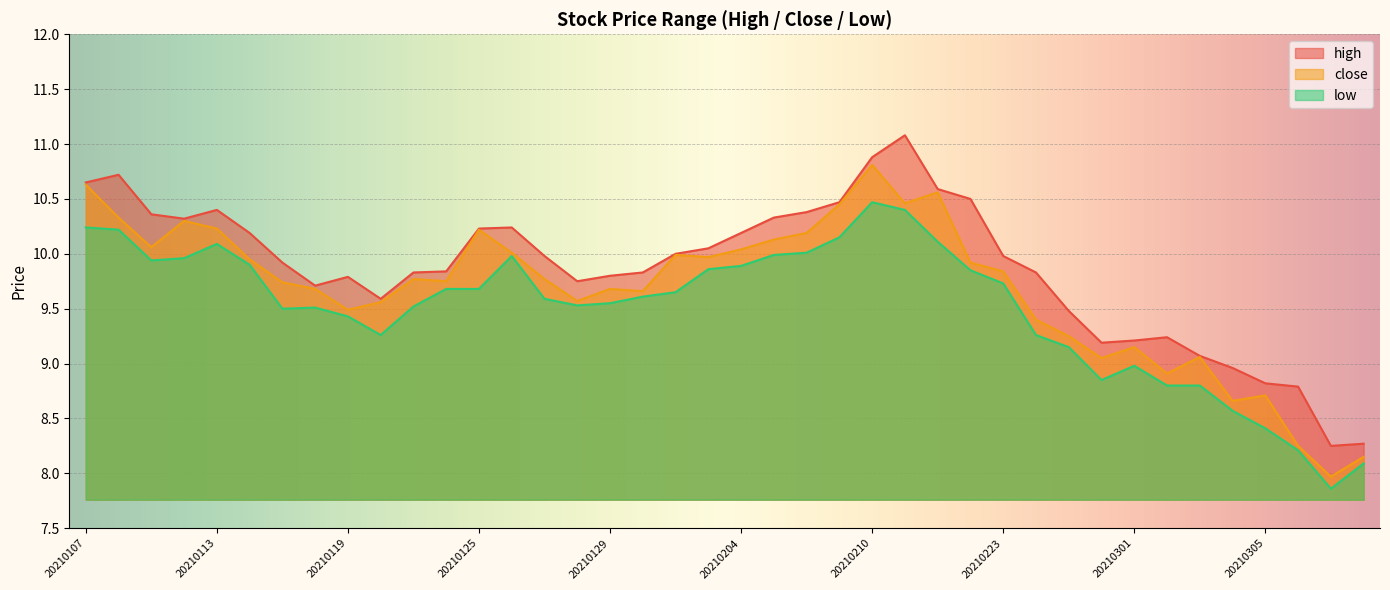

At how many categories does at least one series exceed 8?

40